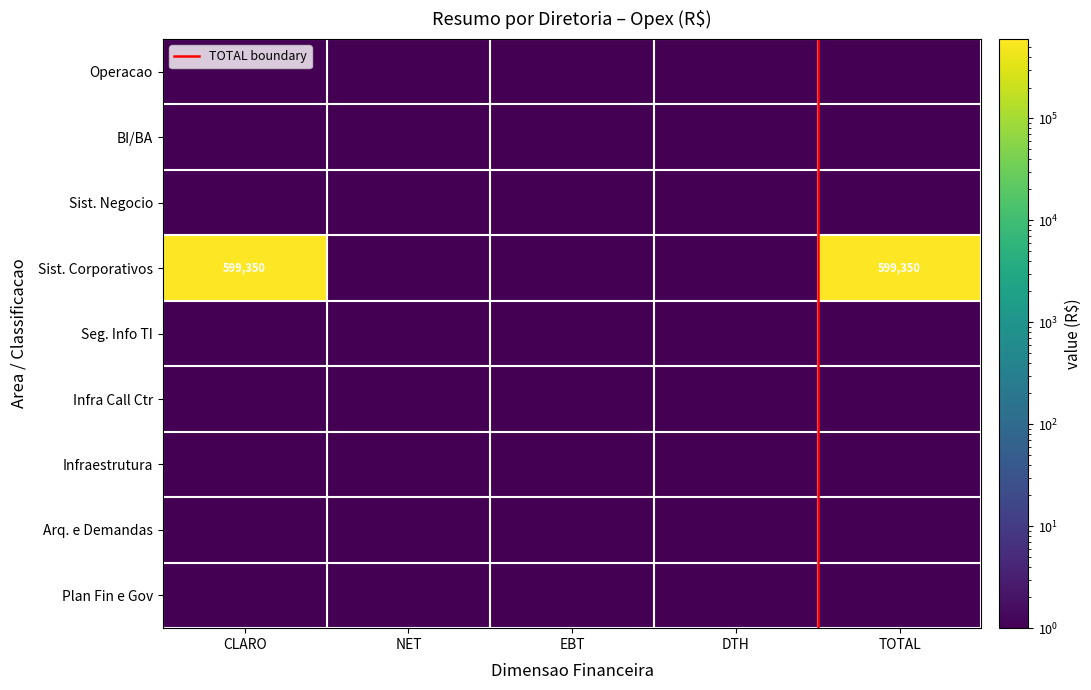

How many categories are shown in the chart?

10